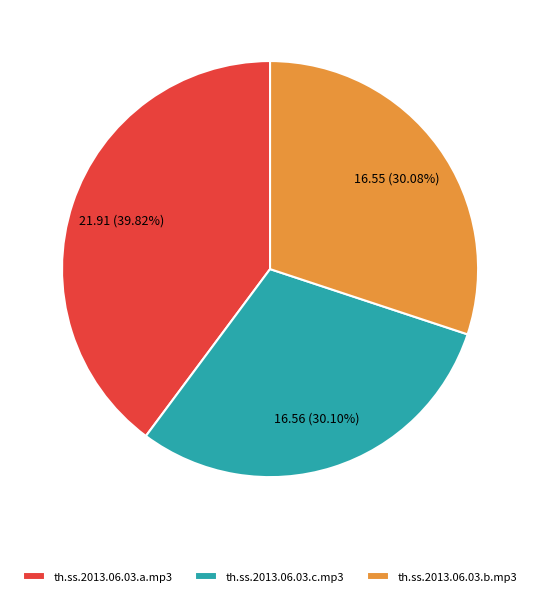

Which has a higher value, th.ss.2013.06.03.c.mp3 or th.ss.2013.06.03.a.mp3?

th.ss.2013.06.03.a.mp3